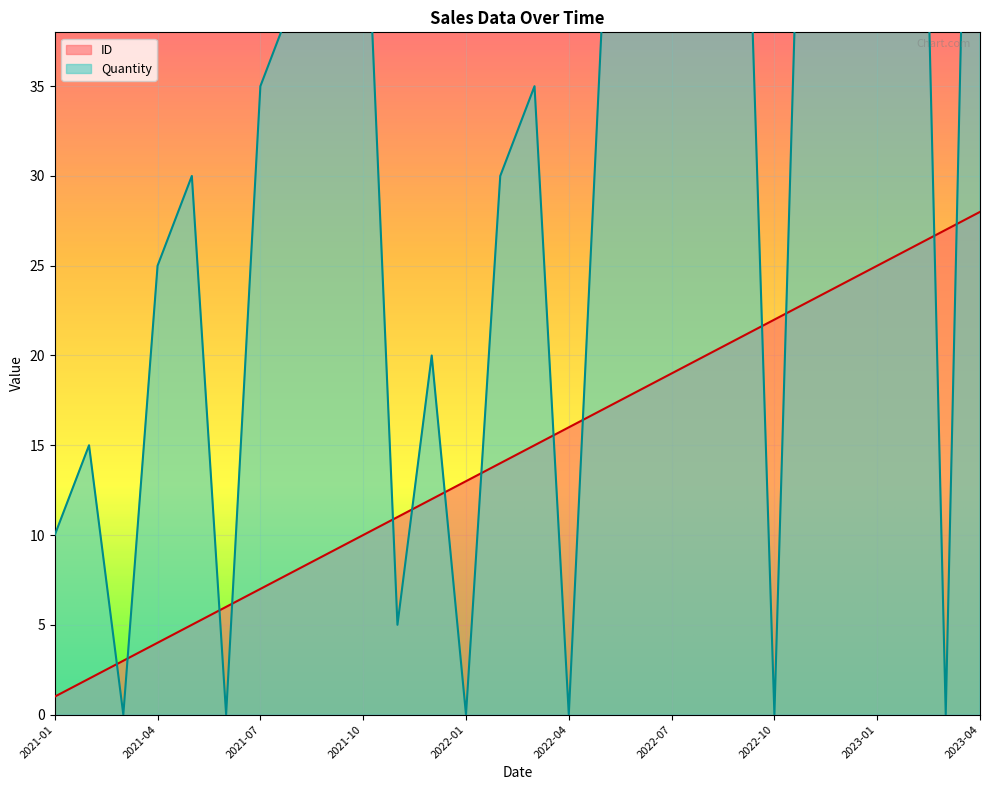

The value of Quantity at 2023-04 is 85. True or false?

True